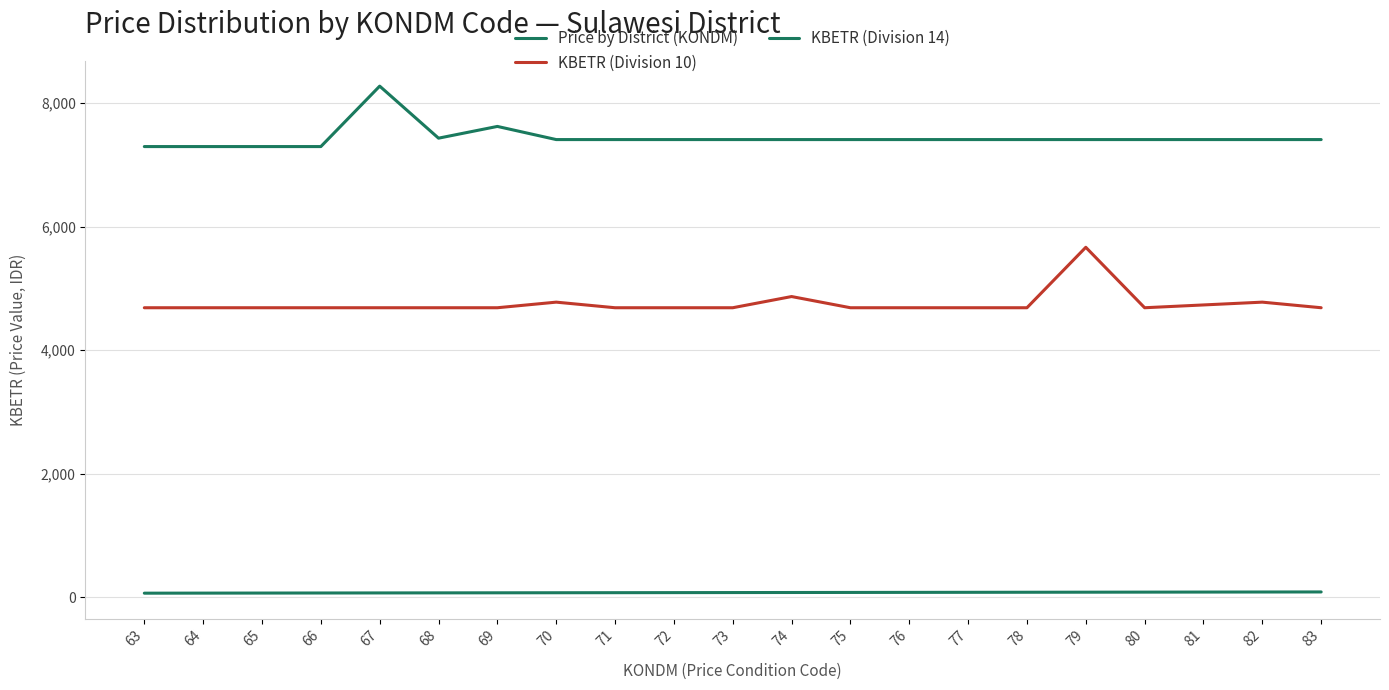

How many lines are shown in the chart?

3